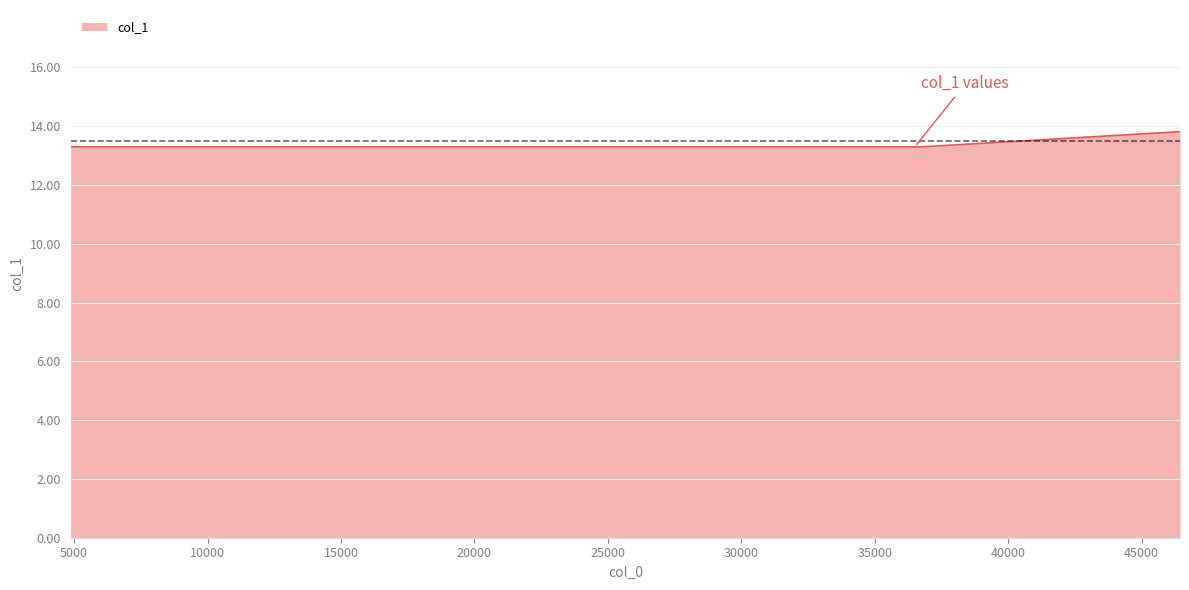

What is the maximum value shown in the chart?

13.8